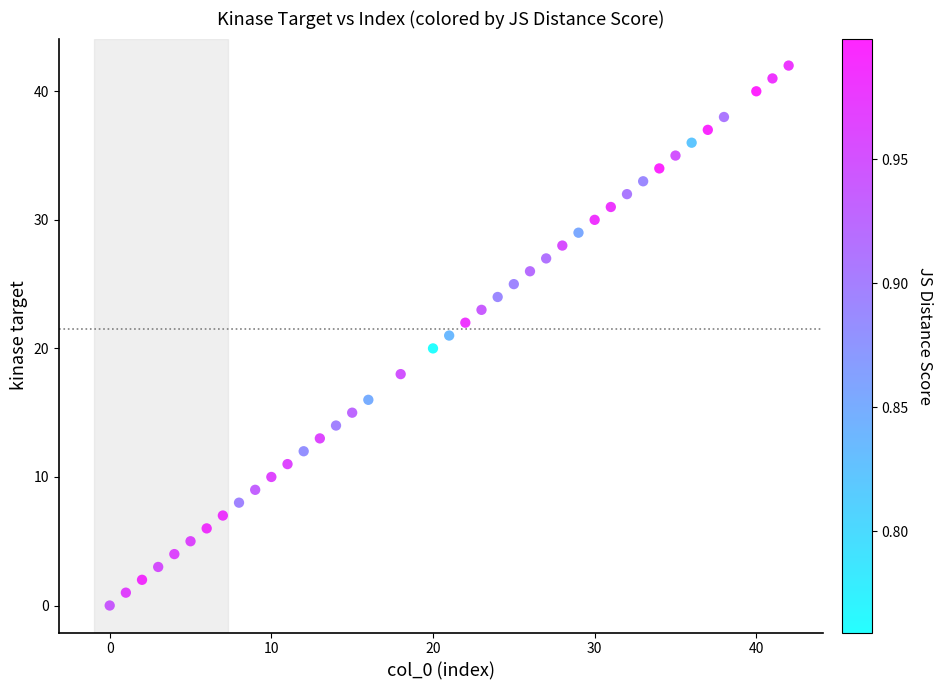

What is the range of Y values (max minus min)?

42